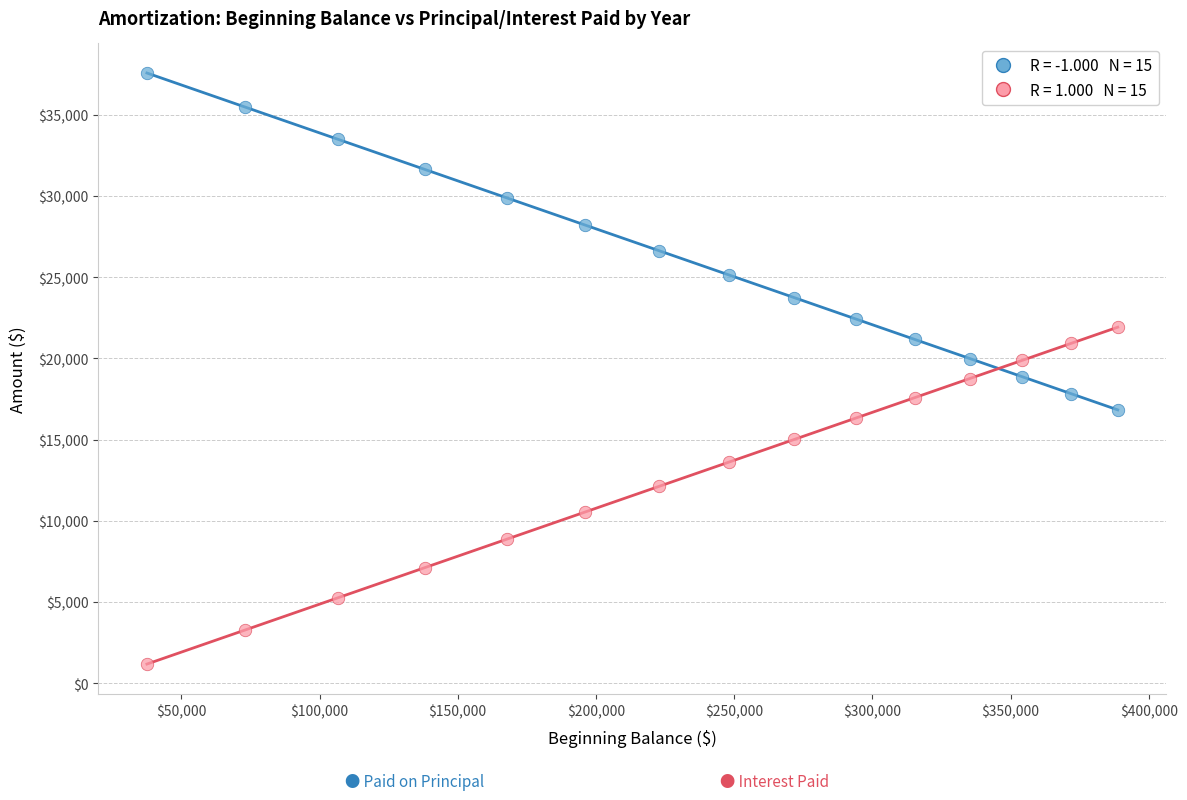

Across all data points, what is the range of Y values (max minus min)?

36383.3